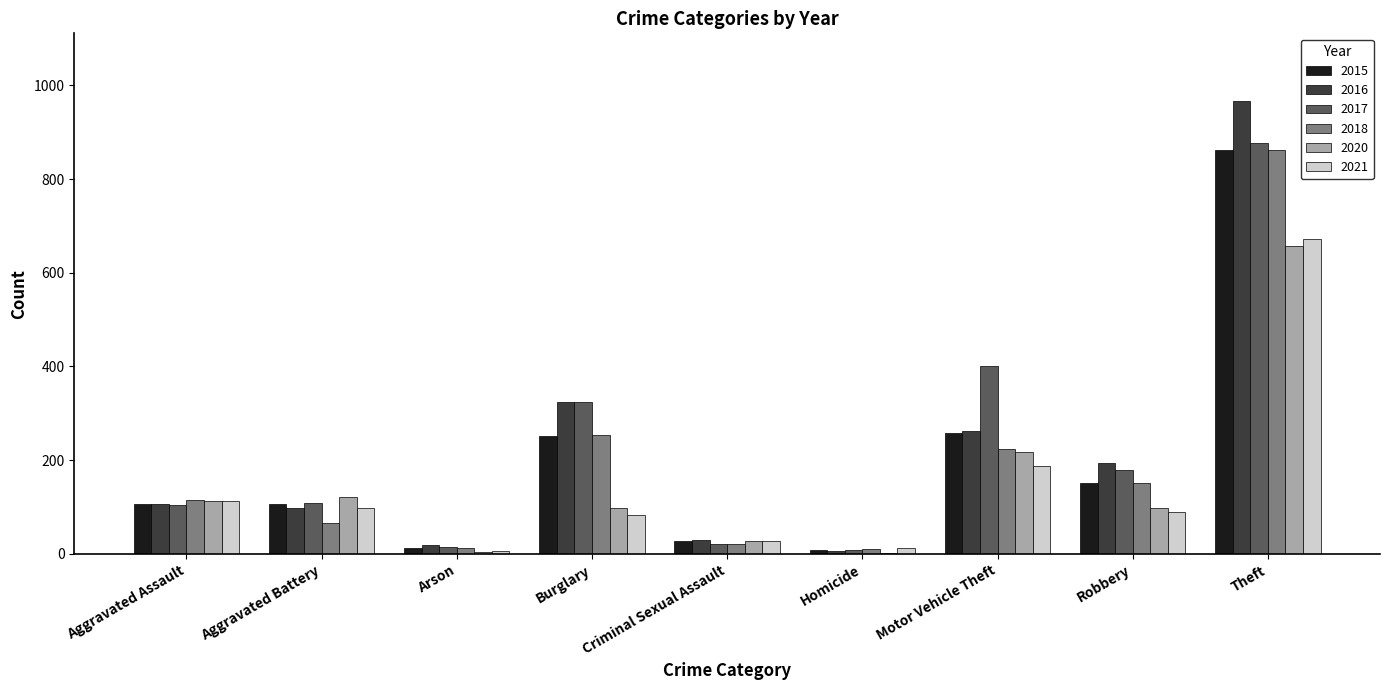

What is the greatest value displayed?

966